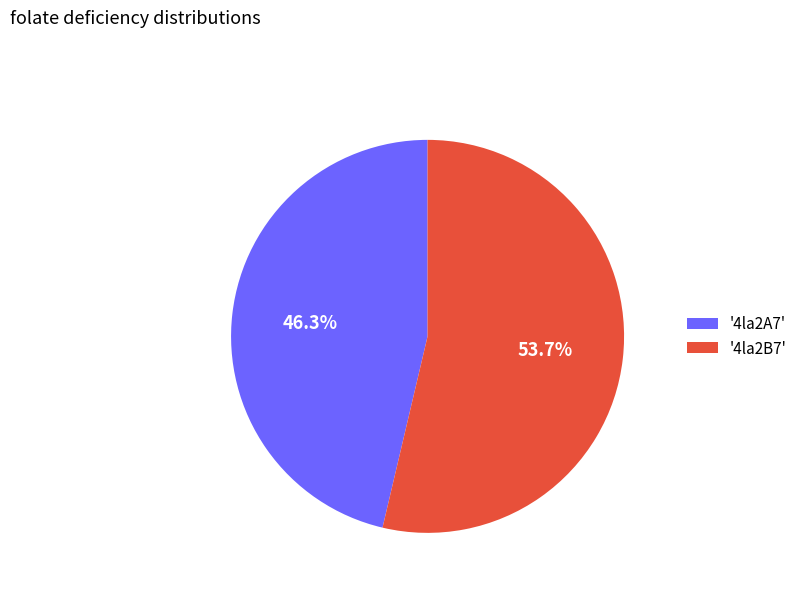

Which has a higher value, '4la2A7' or '4la2B7'?

'4la2B7'